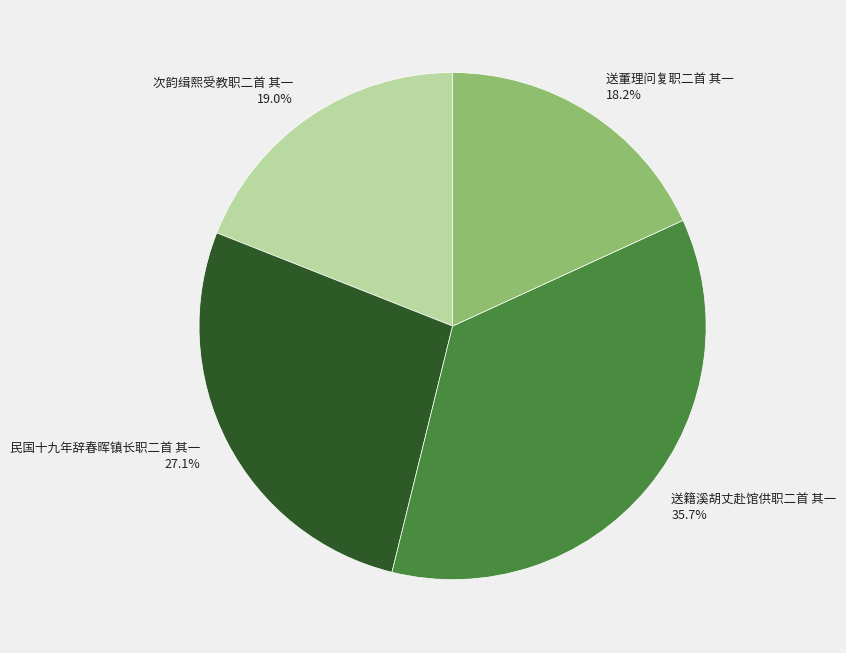

What is the smallest slice in the pie chart?

送董理问复职二首 其一